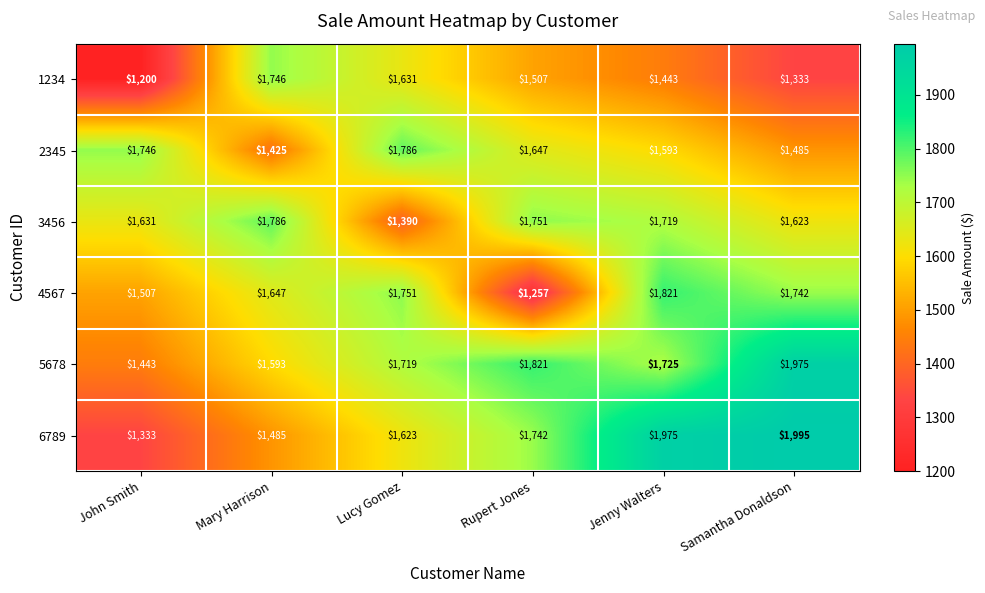

What is the highest value of the 4567 series?

1821